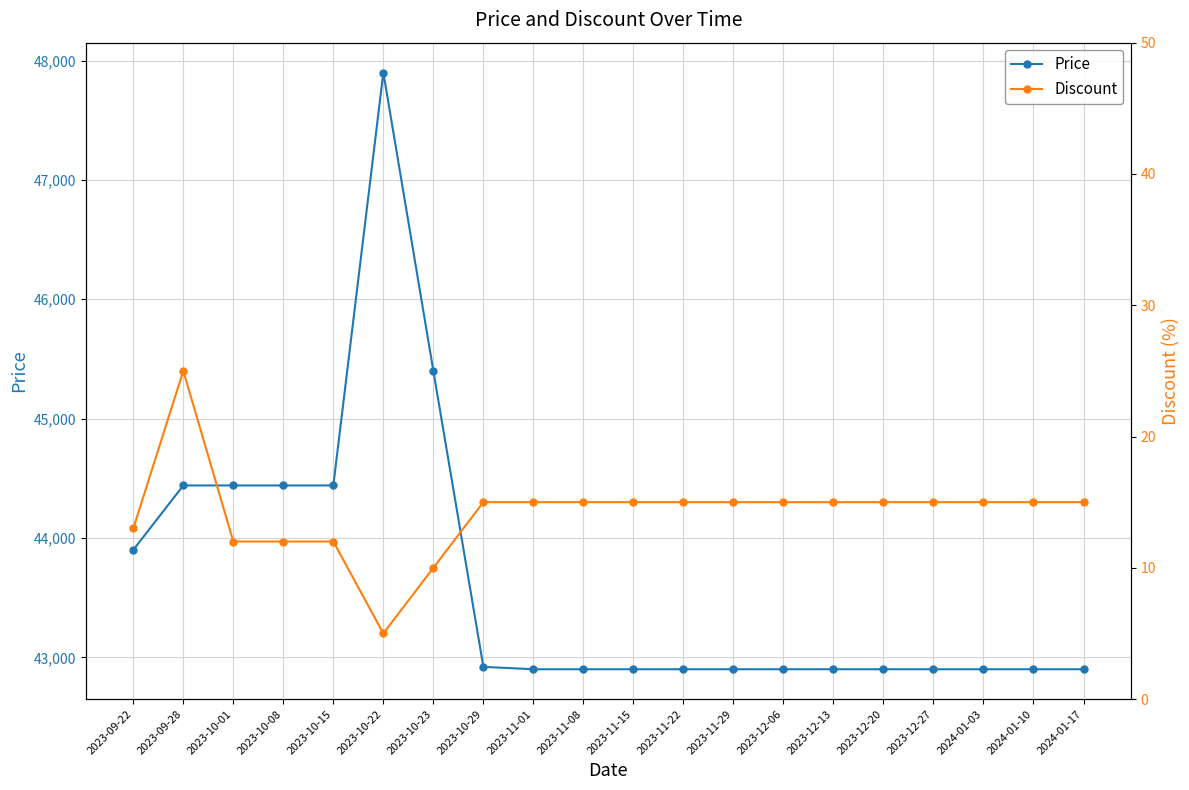

The Discount series shows 8 at 2023-09-28. True or false?

False